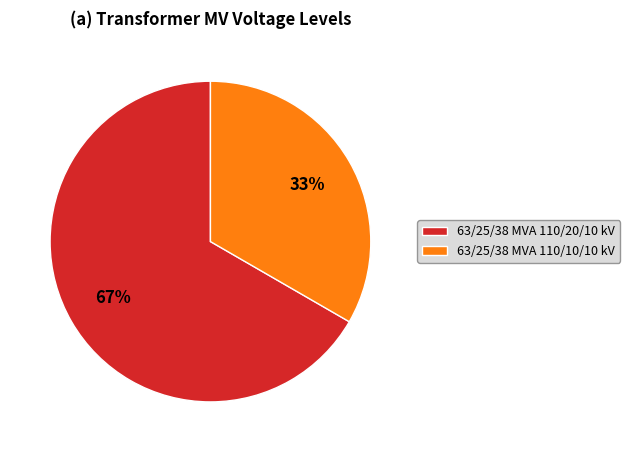

What is the ratio of the value at 63/25/38 MVA 110/20/10 kV to the value at 63/25/38 MVA 110/10/10 kV?

2.0